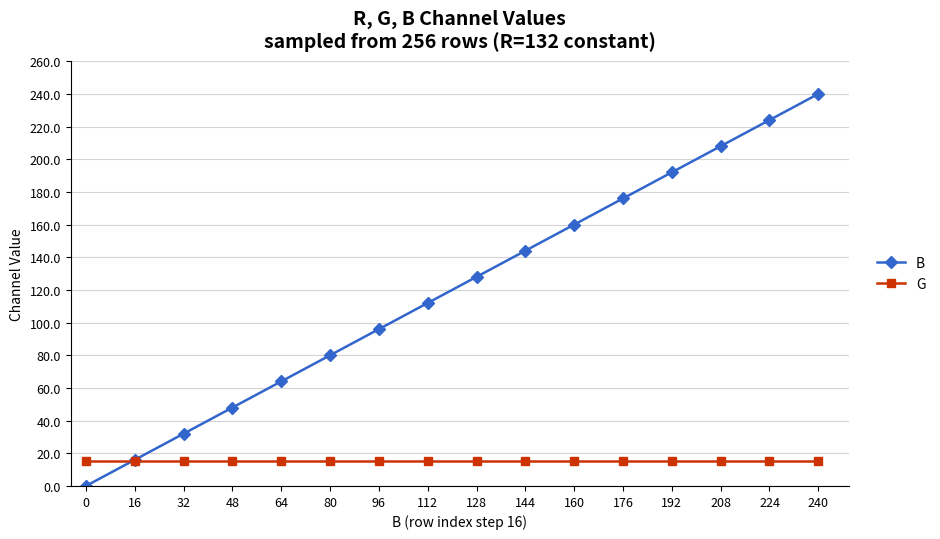

List the series in order of their overall mean, highest first.

B, G